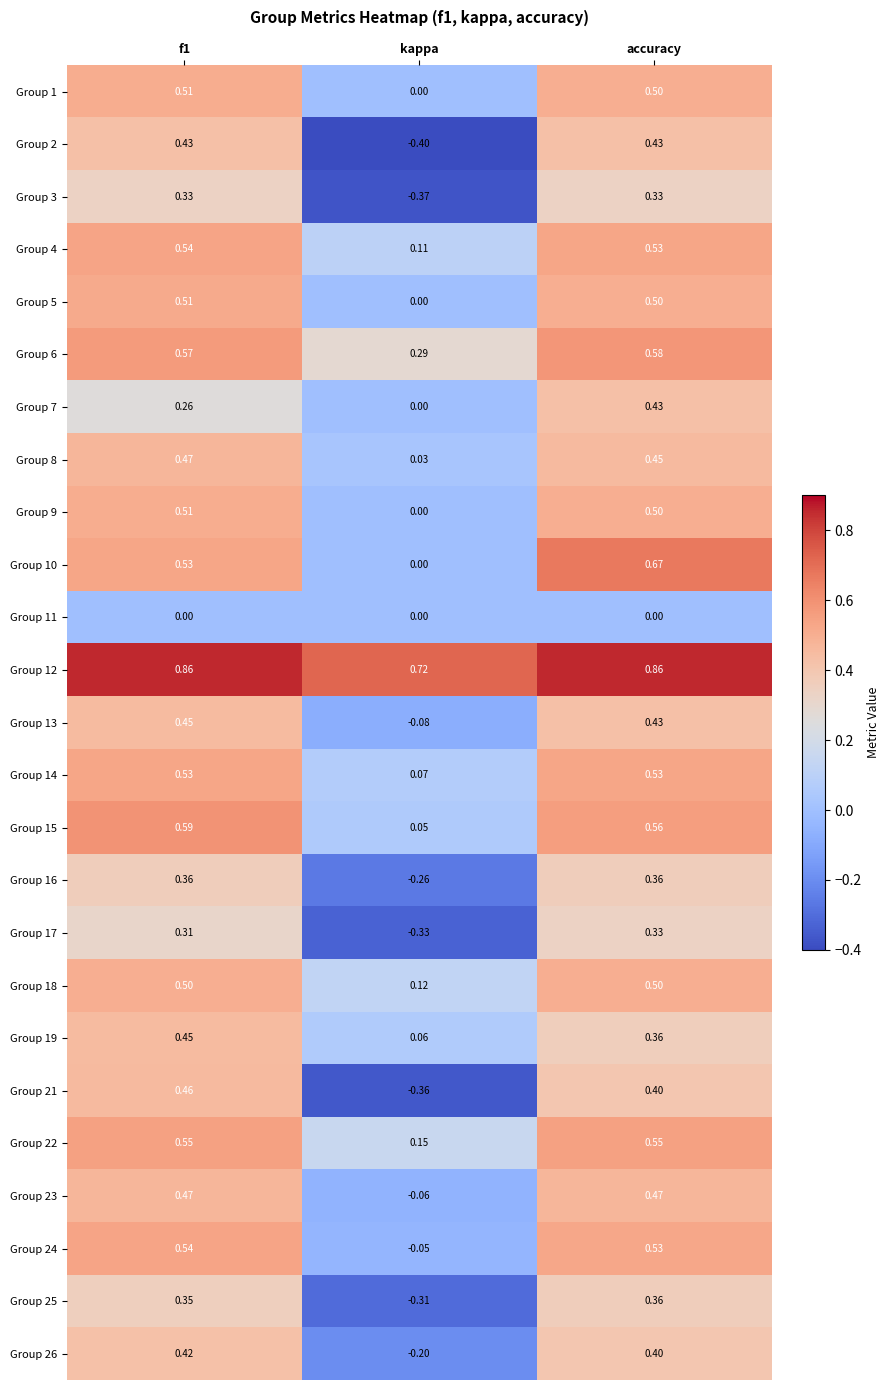

Which category has the lowest value across all series?

kappa